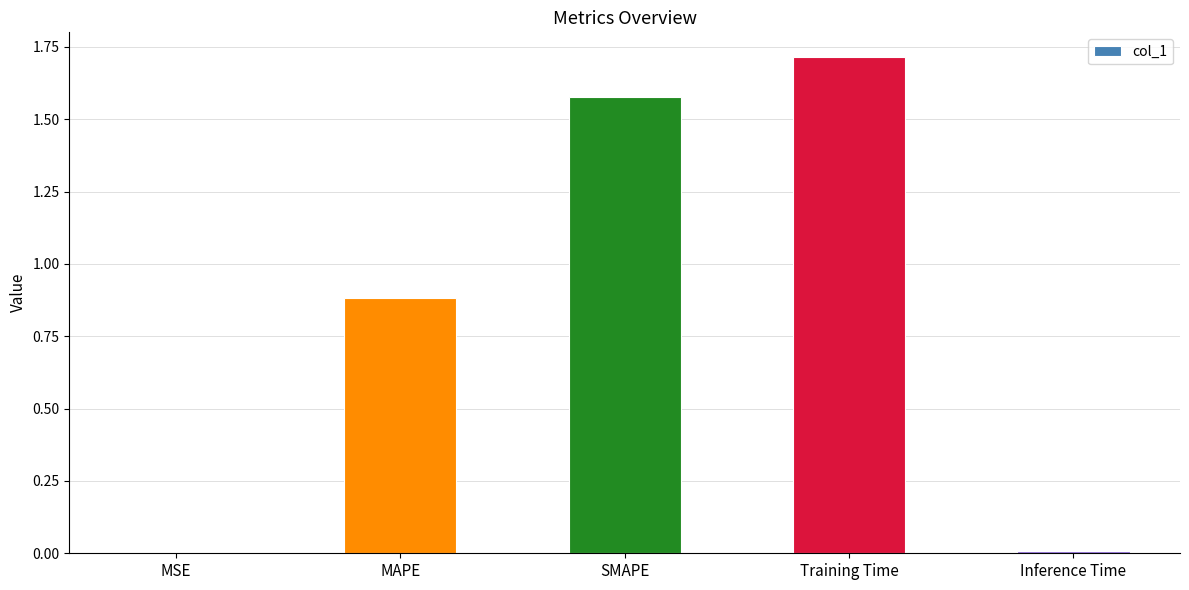

What is the ratio of the value at SMAPE to the value at Training Time?

0.9